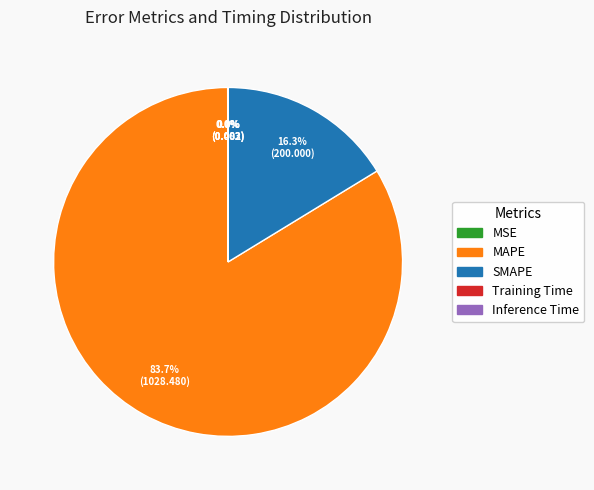

What is the largest slice in the pie chart?

MAPE